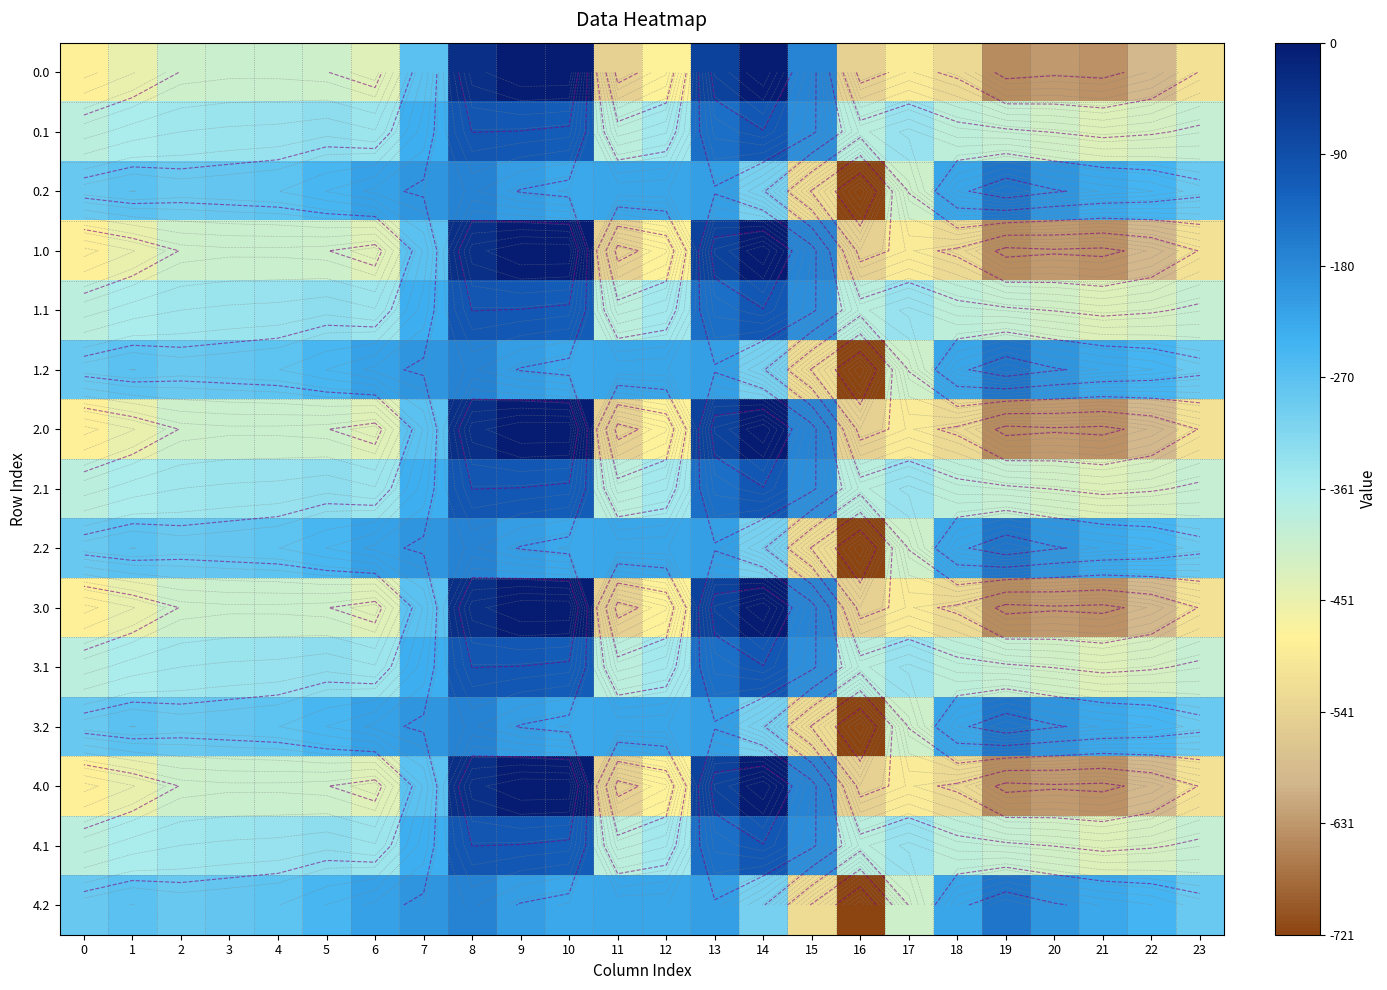

The value of 0.2 at 14 is -445.4. True or false?

False